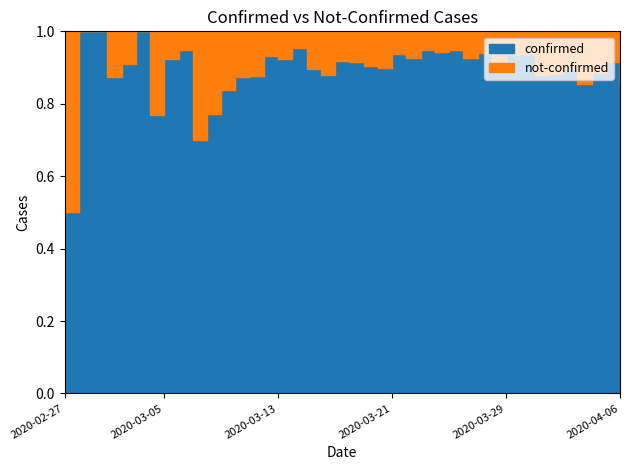

True or false: confirmed and not-confirmed cross at least once.

False